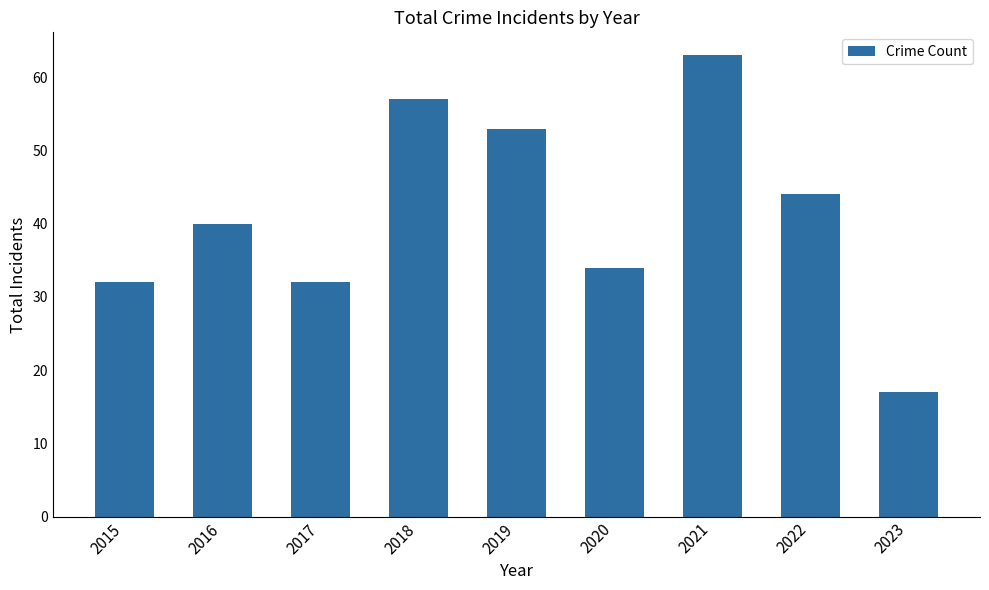

Approximately how many times larger is the value at 2023 compared to 2017?

0.5